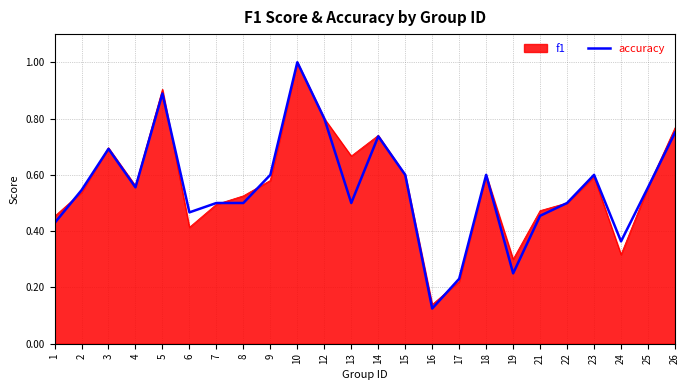

Is it true that accuracy equals 0.7 at 3?

True